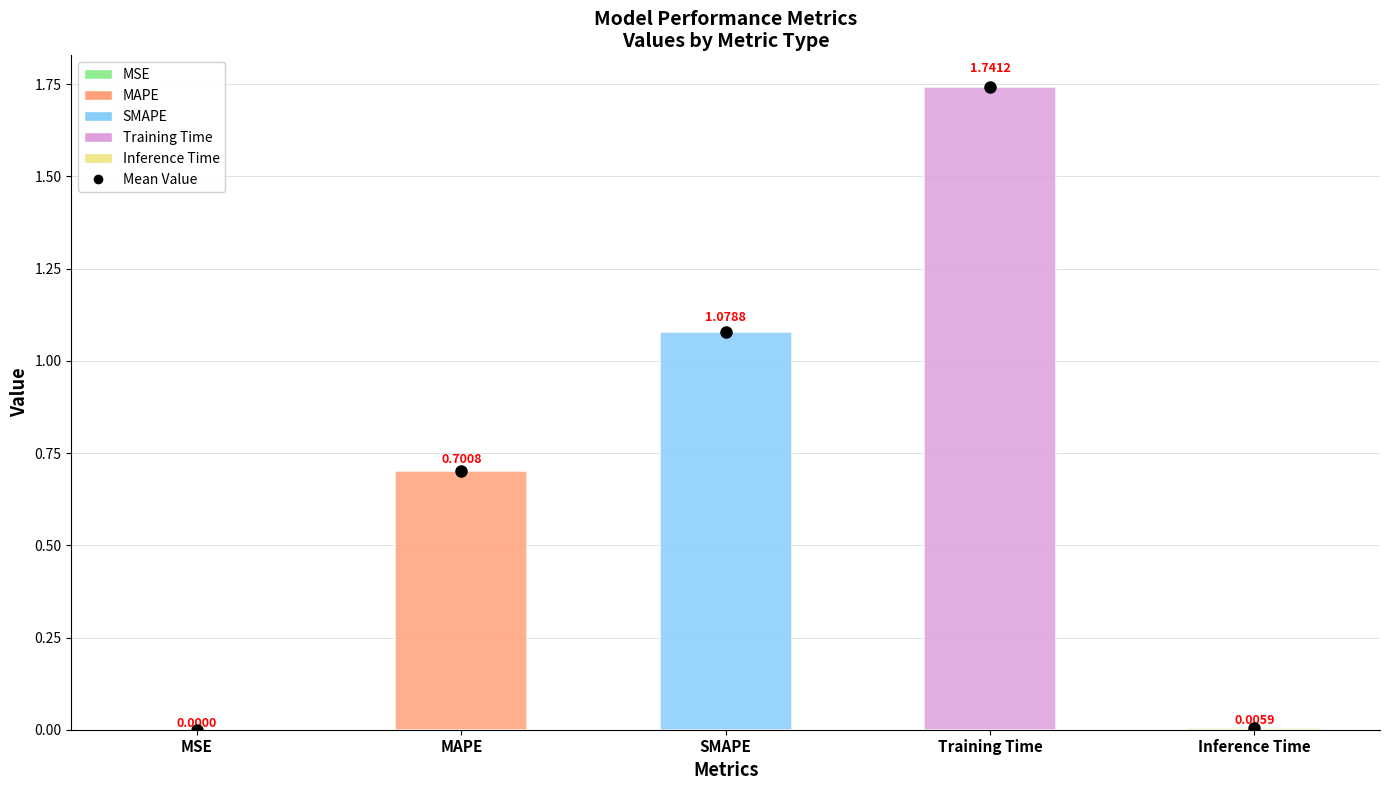

Which has a higher value, SMAPE or MAPE?

SMAPE